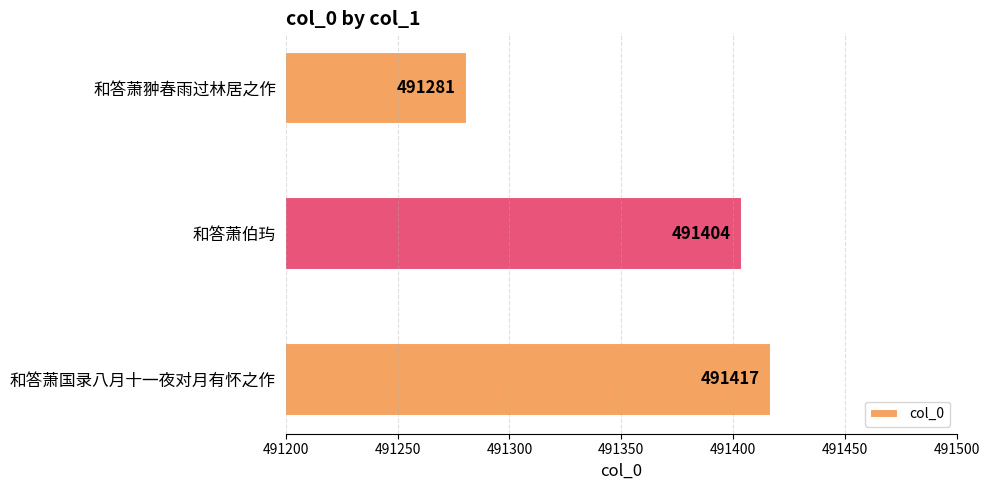

What is the sum of all values?

1474102